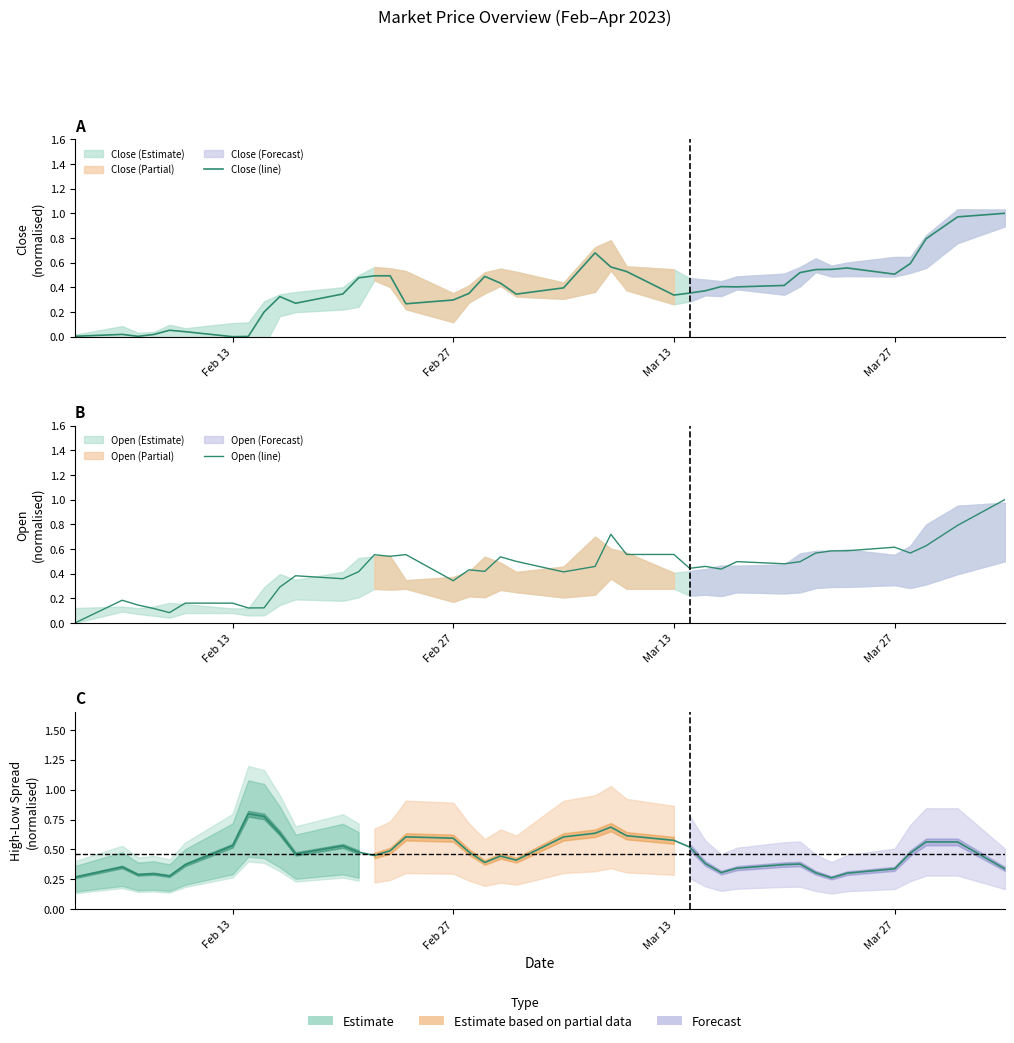

True or false: Spread (centre) has more than 2 points higher than both neighbors.

True